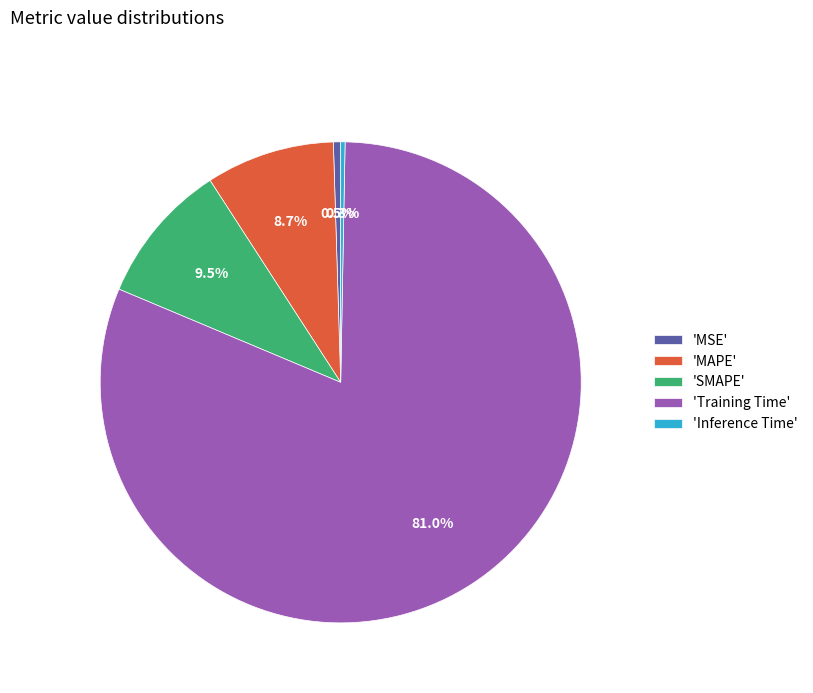

Is there a majority slice in this chart?

Yes